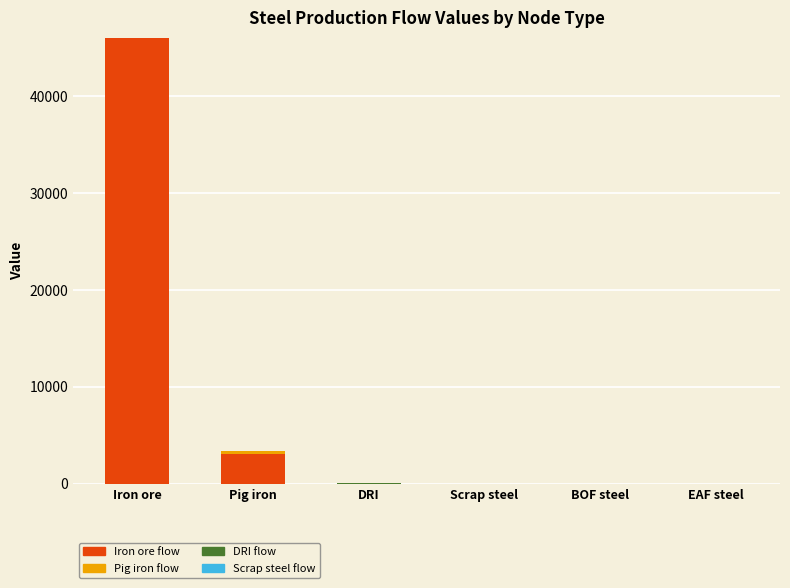

At which category is the sum across all series the highest?

Iron ore